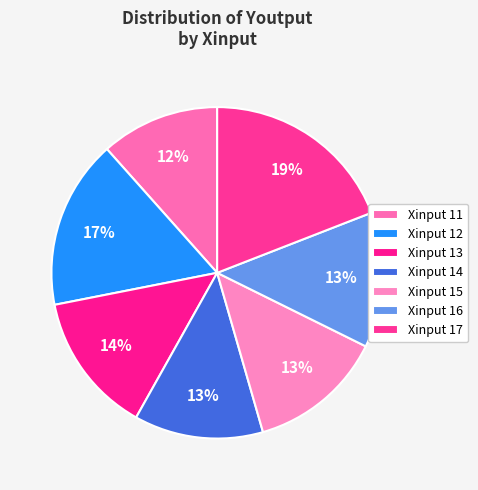

Rank the categories by value from lowest to highest.

11, 14, 15, 16, 13, 12, 17